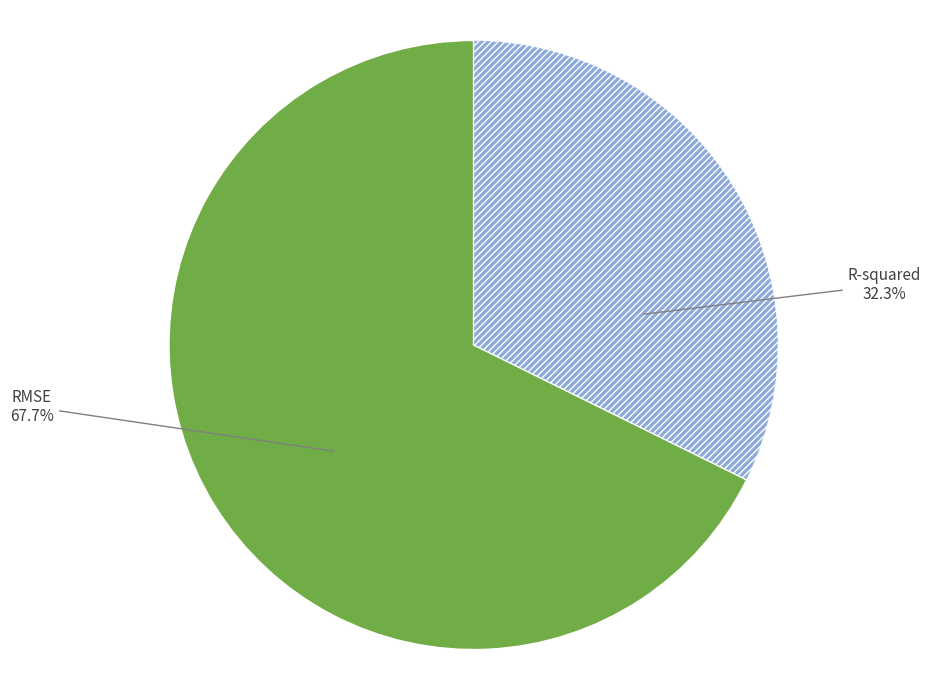

Is there a majority slice in this chart?

Yes